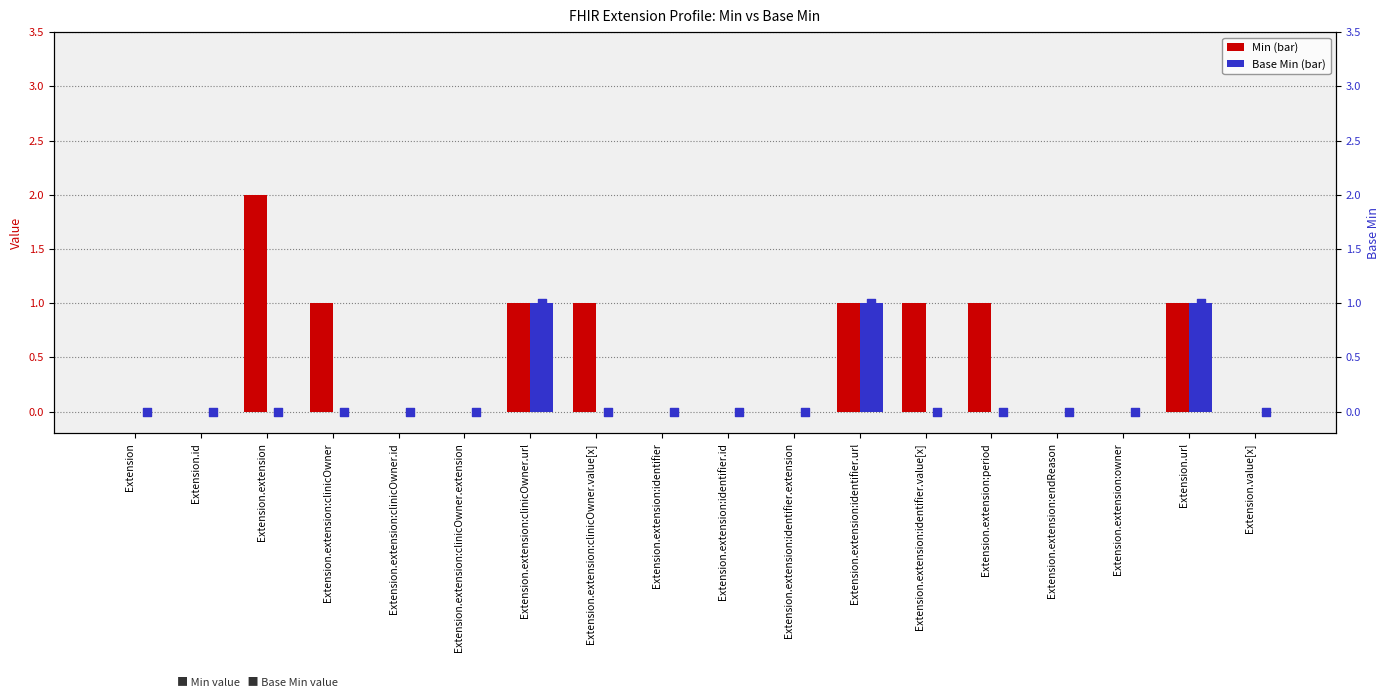

Is the value of Base Min at Extension.extension:clinicOwner.value[x] greater than the value of Min at Extension.value[x]?

No